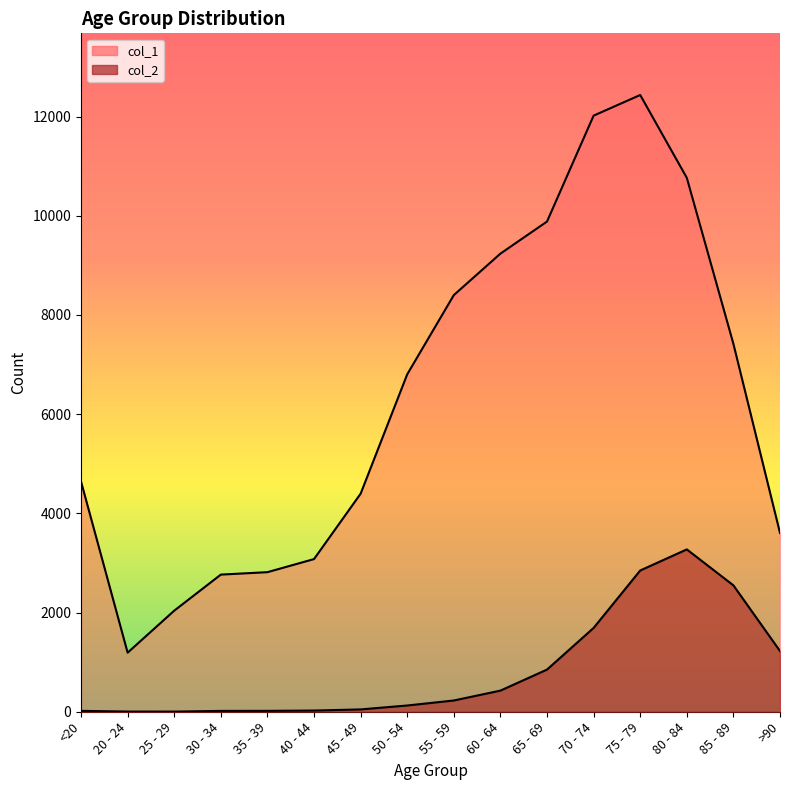

What is the label of the 9th point from the right?

50 - 54